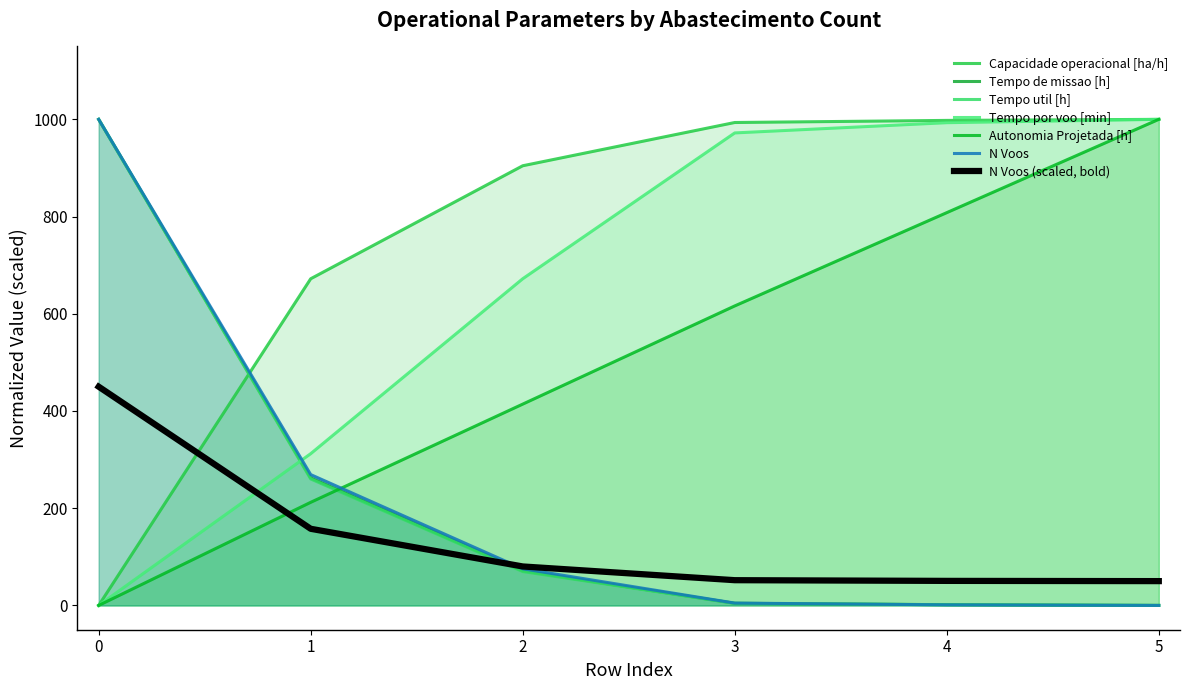

What are all the series names shown in the legend?

Capacidade operacional [ha/h], Tempo de missao [h], Tempo util [h], Tempo por voo [min], Autonomia Projetada [h], N Voos, N Voos (scaled, bold)